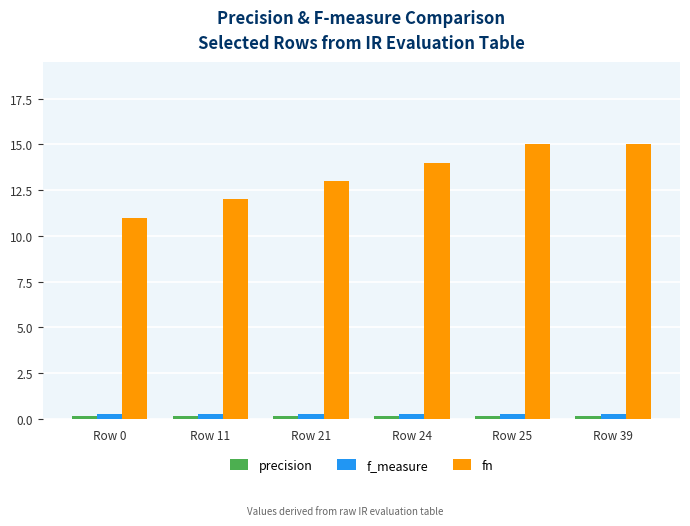

The value of fn at Row 0 is 14.4. True or false?

False